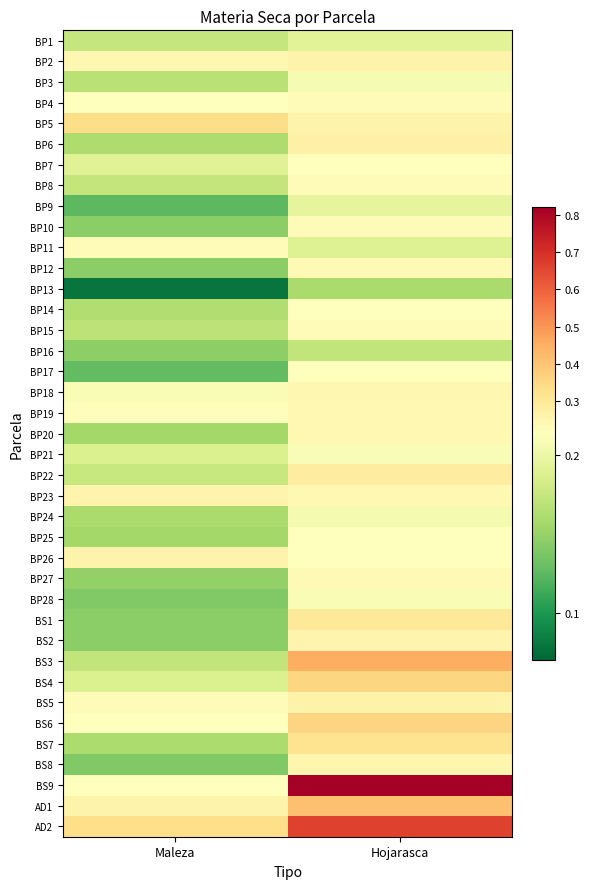

Reading right to left, what are all the values shown in this chart?

BP1: Hojarasca=0.2	Maleza=0.2
BP2: Hojarasca=0.3	Maleza=0.2
BP3: Hojarasca=0.2	Maleza=0.2
BP4: Hojarasca=0.2	Maleza=0.2
BP5: Hojarasca=0.3	Maleza=0.3
BP6: Hojarasca=0.3	Maleza=0.2
BP7: Hojarasca=0.2	Maleza=0.2
BP8: Hojarasca=0.2	Maleza=0.2
BP9: Hojarasca=0.2	Maleza=0.1
BP10: Hojarasca=0.2	Maleza=0.1
BP11: Hojarasca=0.2	Maleza=0.2
BP12: Hojarasca=0.2	Maleza=0.1
BP13: Hojarasca=0.2	Maleza=0.1
BP14: Hojarasca=0.2	Maleza=0.2
BP15: Hojarasca=0.2	Maleza=0.2
BP16: Hojarasca=0.2	Maleza=0.1
BP17: Hojarasca=0.2	Maleza=0.1
BP18: Hojarasca=0.2	Maleza=0.2
BP19: Hojarasca=0.2	Maleza=0.2
BP20: Hojarasca=0.2	Maleza=0.2
BP21: Hojarasca=0.2	Maleza=0.2
BP22: Hojarasca=0.3	Maleza=0.2
BP23: Hojarasca=0.2	Maleza=0.3
BP24: Hojarasca=0.2	Maleza=0.2
BP25: Hojarasca=0.2	Maleza=0.2
BP26: Hojarasca=0.2	Maleza=0.3
BP27: Hojarasca=0.2	Maleza=0.1
BP28: Hojarasca=0.2	Maleza=0.1
BS1: Hojarasca=0.3	Maleza=0.1
BS2: Hojarasca=0.3	Maleza=0.1
BS3: Hojarasca=0.5	Maleza=0.2
BS4: Hojarasca=0.4	Maleza=0.2
BS5: Hojarasca=0.3	Maleza=0.2
BS6: Hojarasca=0.4	Maleza=0.2
BS7: Hojarasca=0.3	Maleza=0.2
BS8: Hojarasca=0.2	Maleza=0.1
BS9: Hojarasca=0.8	Maleza=0.2
AD1: Hojarasca=0.4	Maleza=0.3
AD2: Hojarasca=0.7	Maleza=0.3